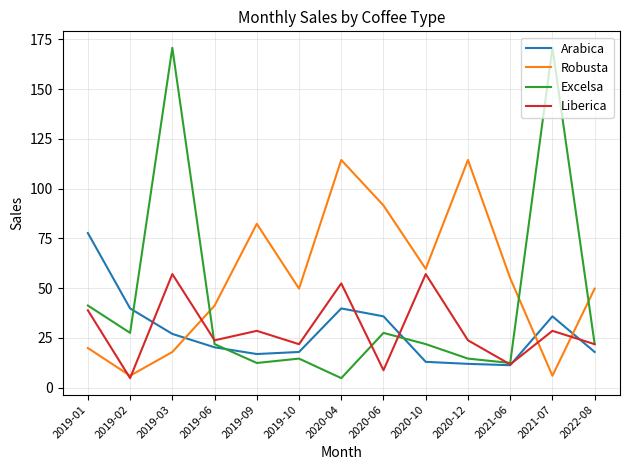

Which category has the lowest value in the Excelsa series?

2020-04